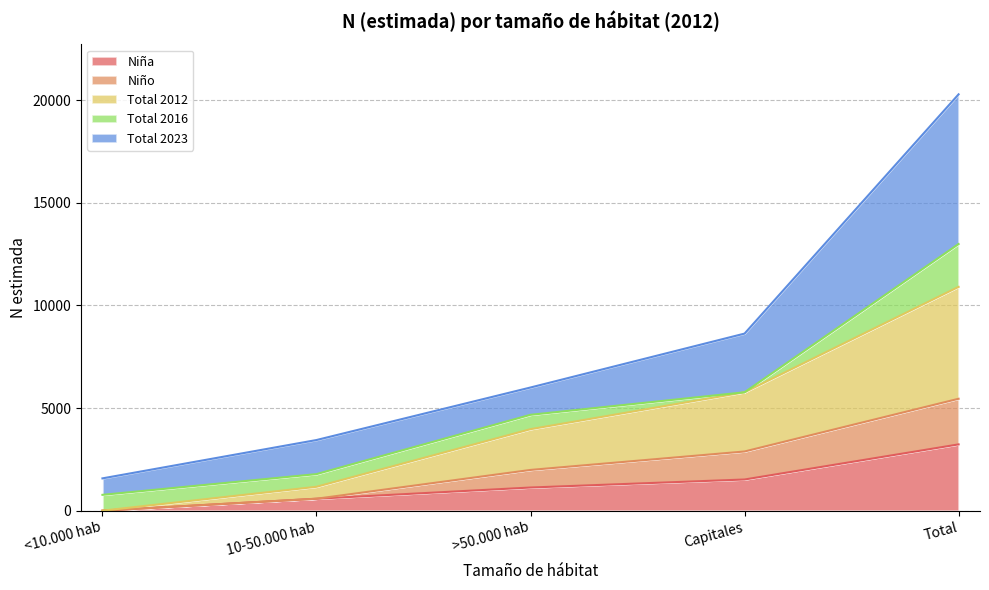

Which category has the lowest value across all series?

<10.000 hab